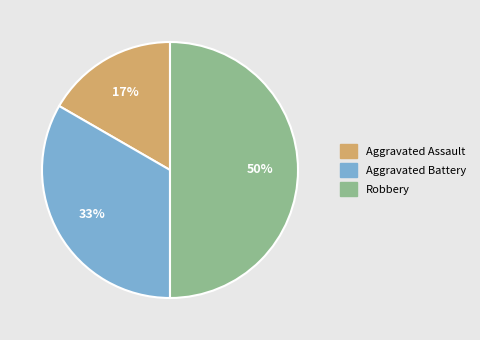

What percentage is the Aggravated Assault slice, to the nearest percent?

17%